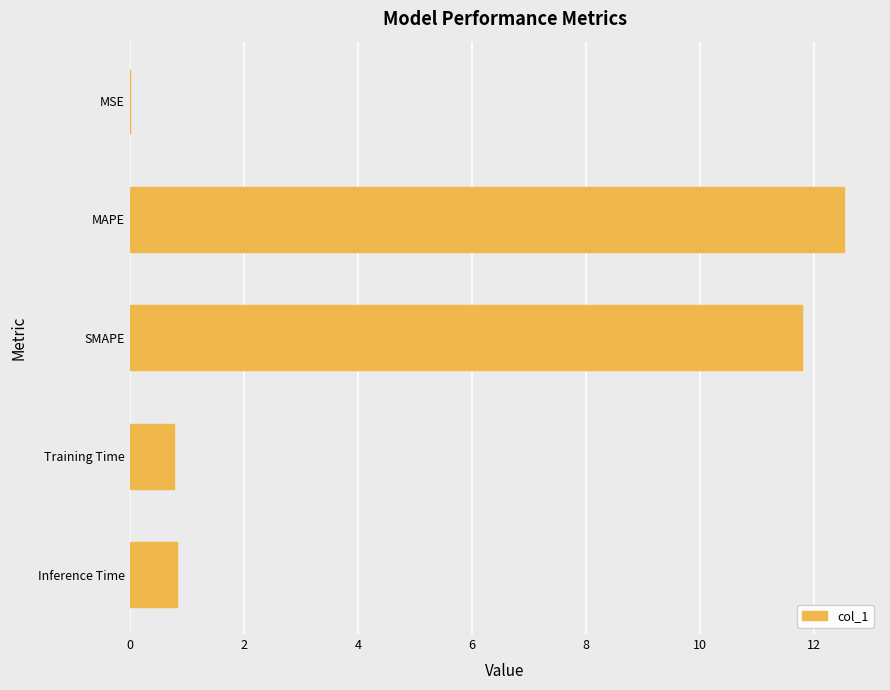

The chart shows a value of 3.2 at SMAPE. True or false?

False